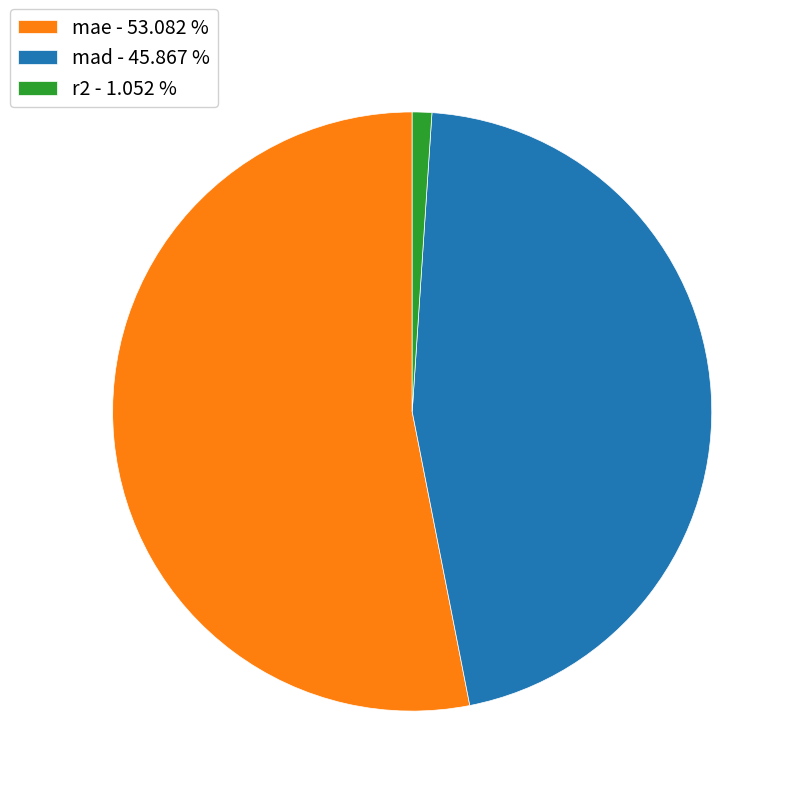

Rank the categories by value from lowest to highest.

r2, mad, mae